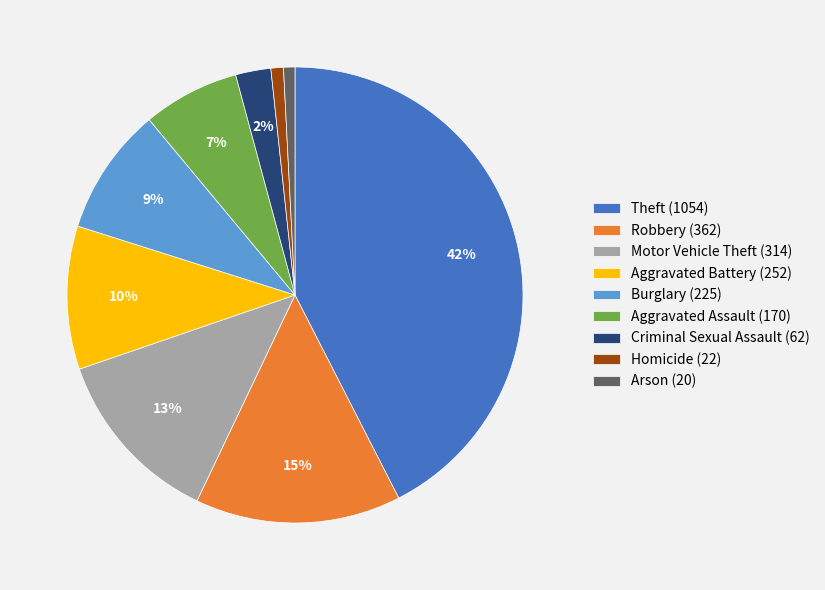

What is the largest slice in the pie chart?

Theft (1054)